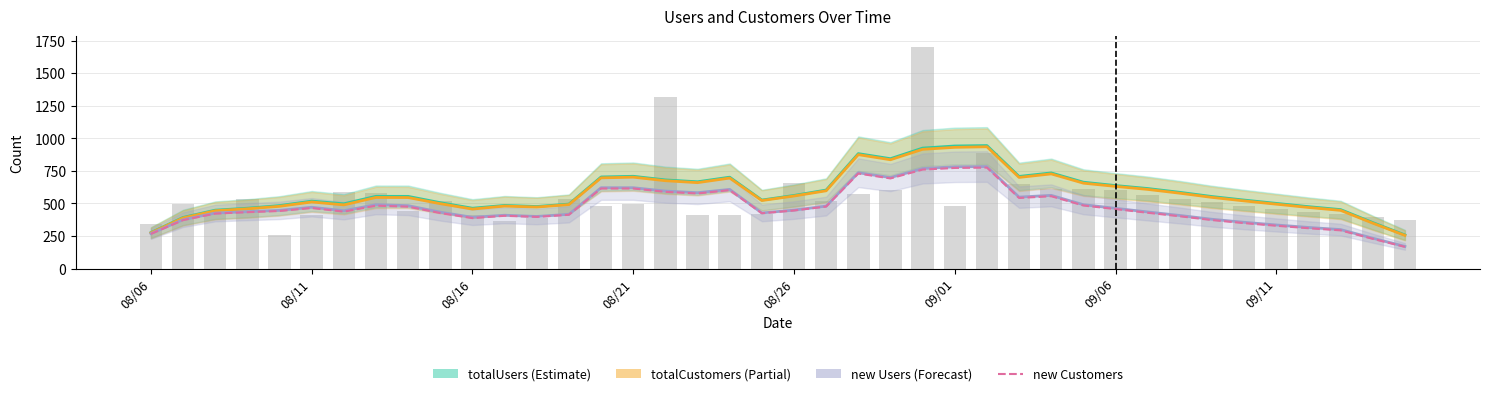

How many groups of bars are there?

40